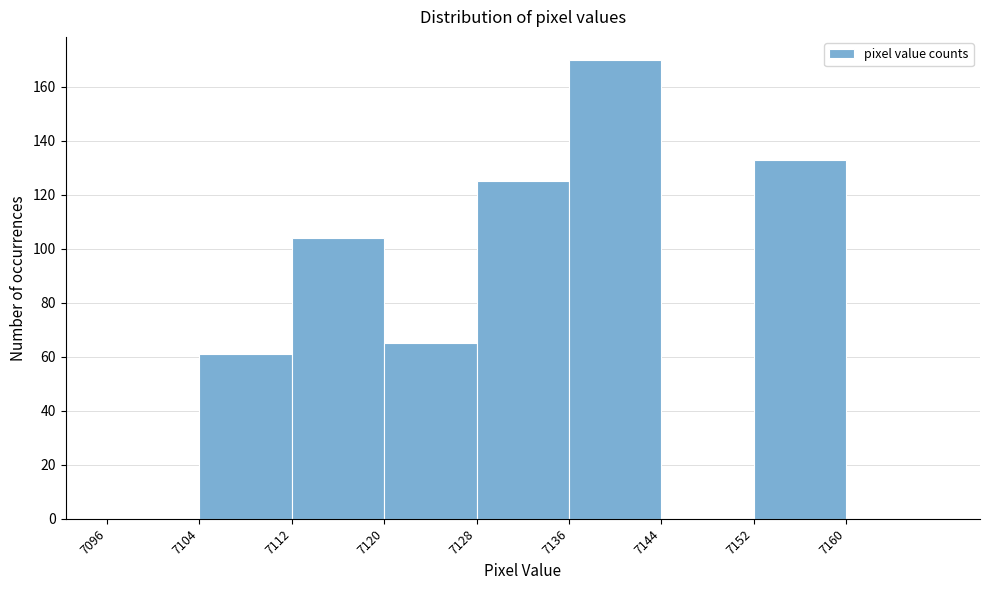

Reading left to right, transcribe this chart: for each bar, give the range it covers on the x-axis and its height. The values are not printed on the chart, so give them approximately, as read against the axis.

7096 to 7104: 0
7104 to 7112: 62
7112 to 7120: 104
7120 to 7128: 66
7128 to 7136: 126
7136 to 7144: 170
7144 to 7152: 0
7152 to 7160: 134
7160 to 7168: 0